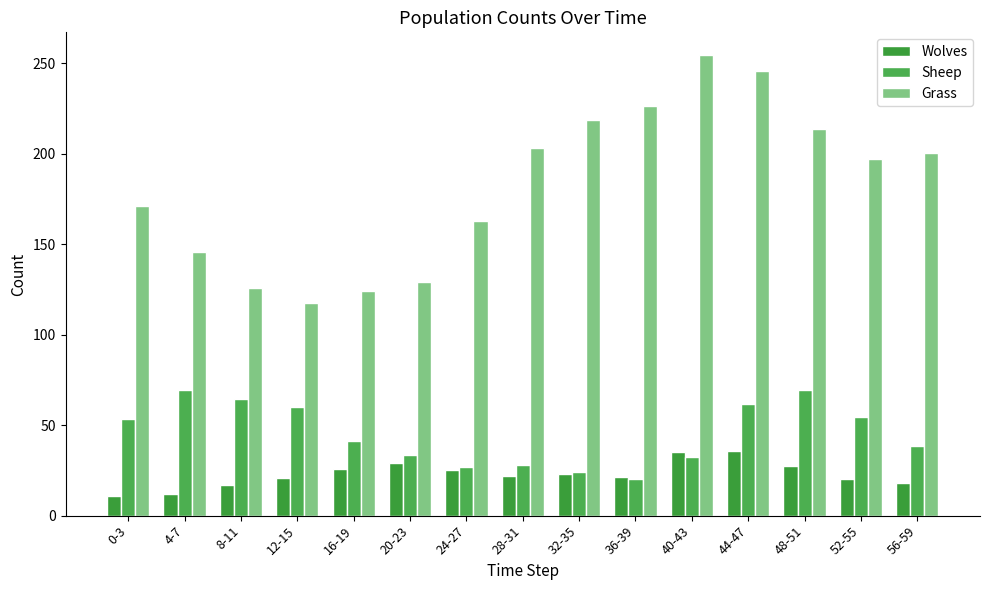

Where is Wolves nearest to the value 23?

32-35